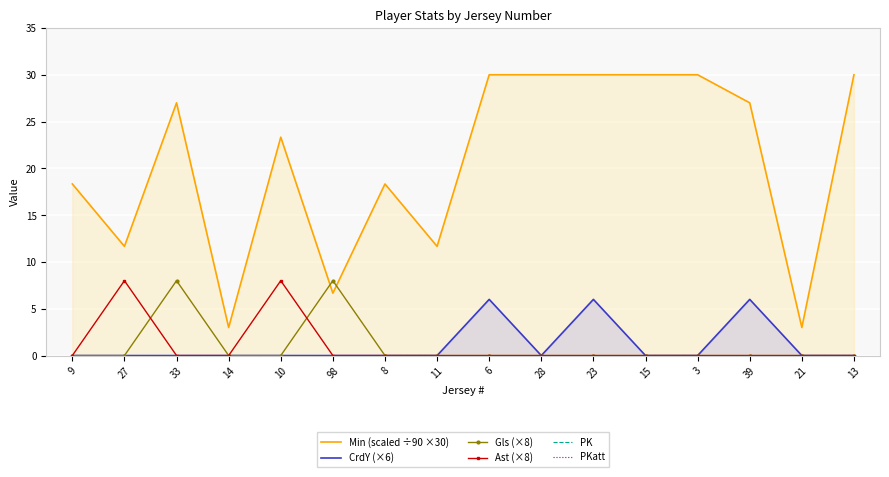

Which series has the largest total across all categories?

Min (scaled ÷90 ×30)